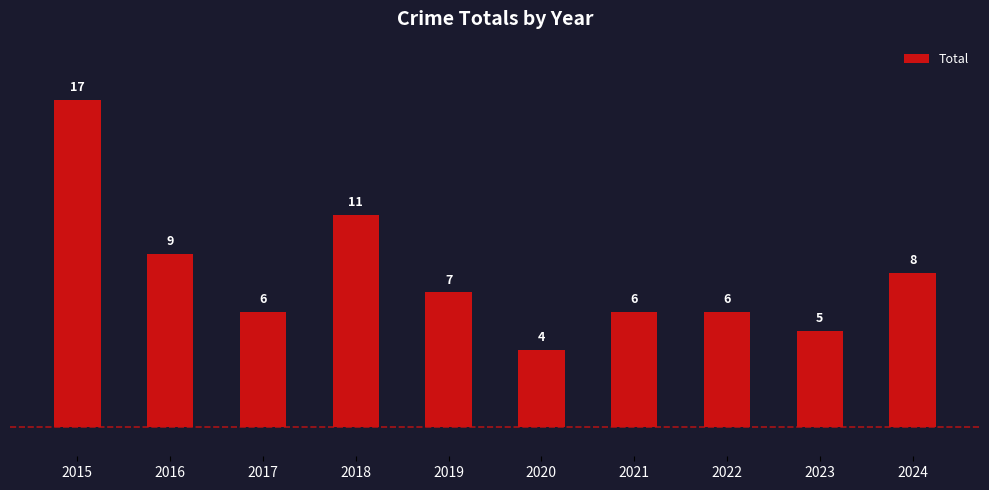

Which label corresponds to the largest value in the chart?

2015